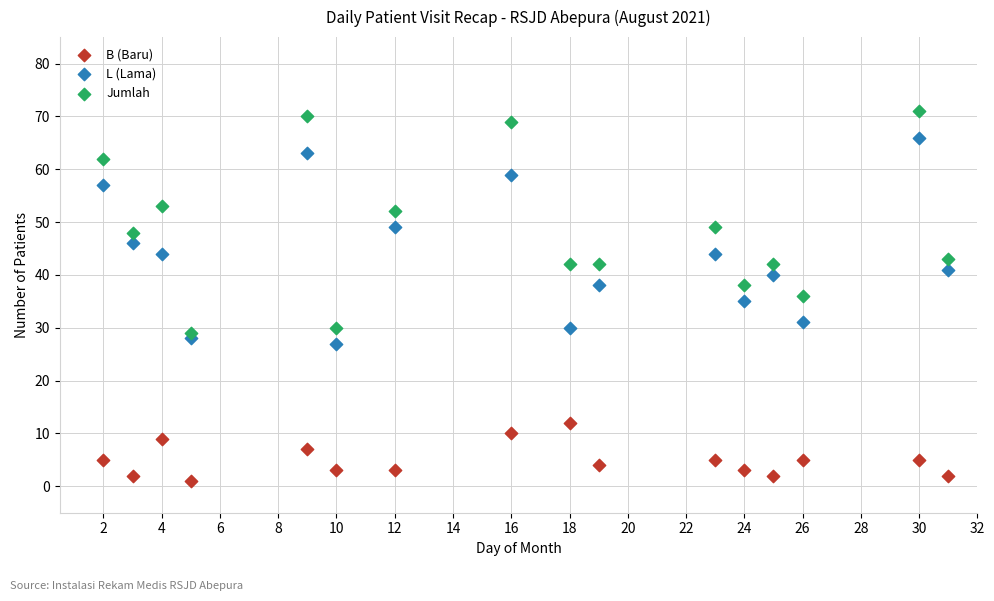

Which series reaches the maximum Y coordinate?

Jumlah